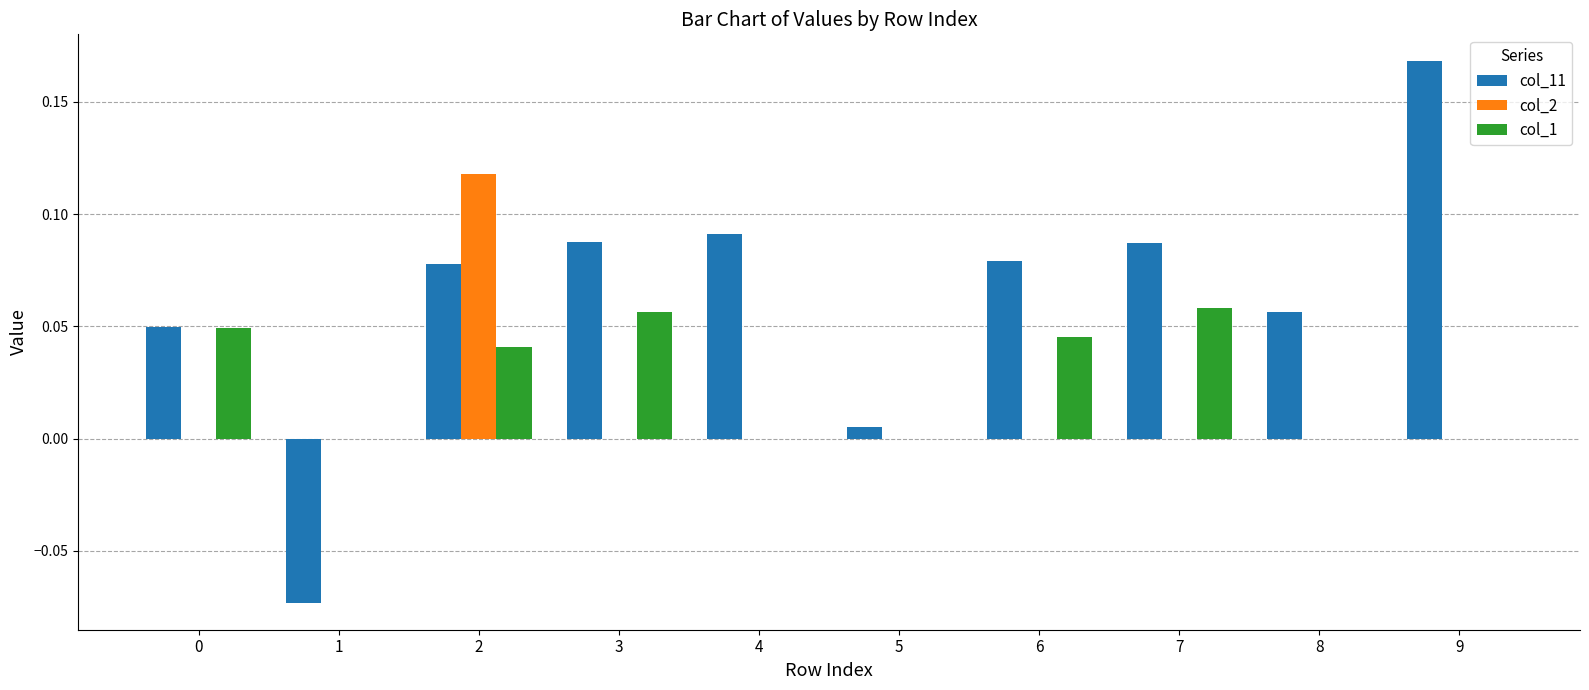

Which series has the largest total across all categories?

col_11